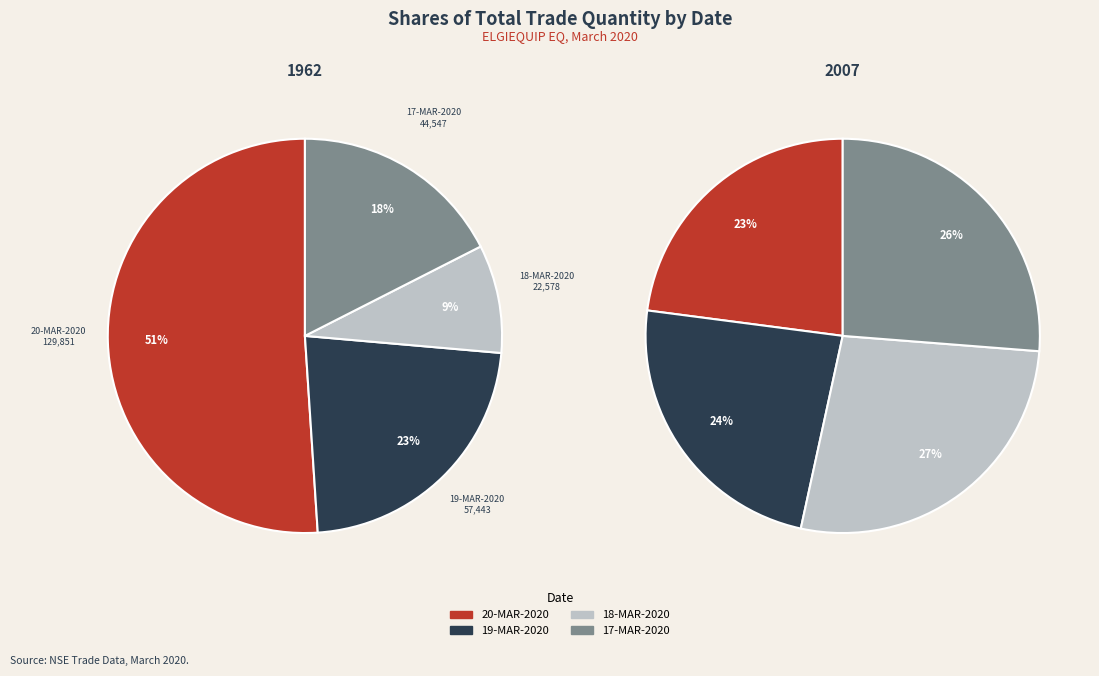

Between 20-MAR-2020 and 18-MAR-2020, which is larger?

20-MAR-2020